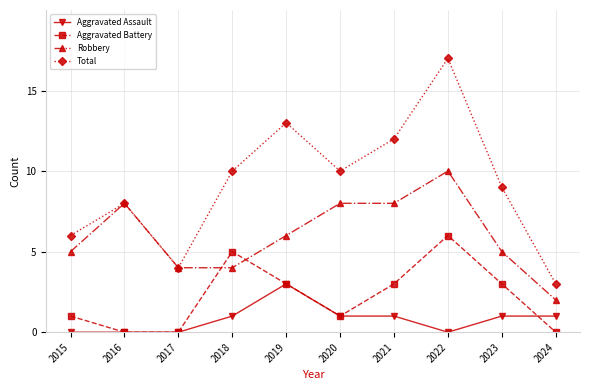

At which category does Robbery reach its first local peak?

2016